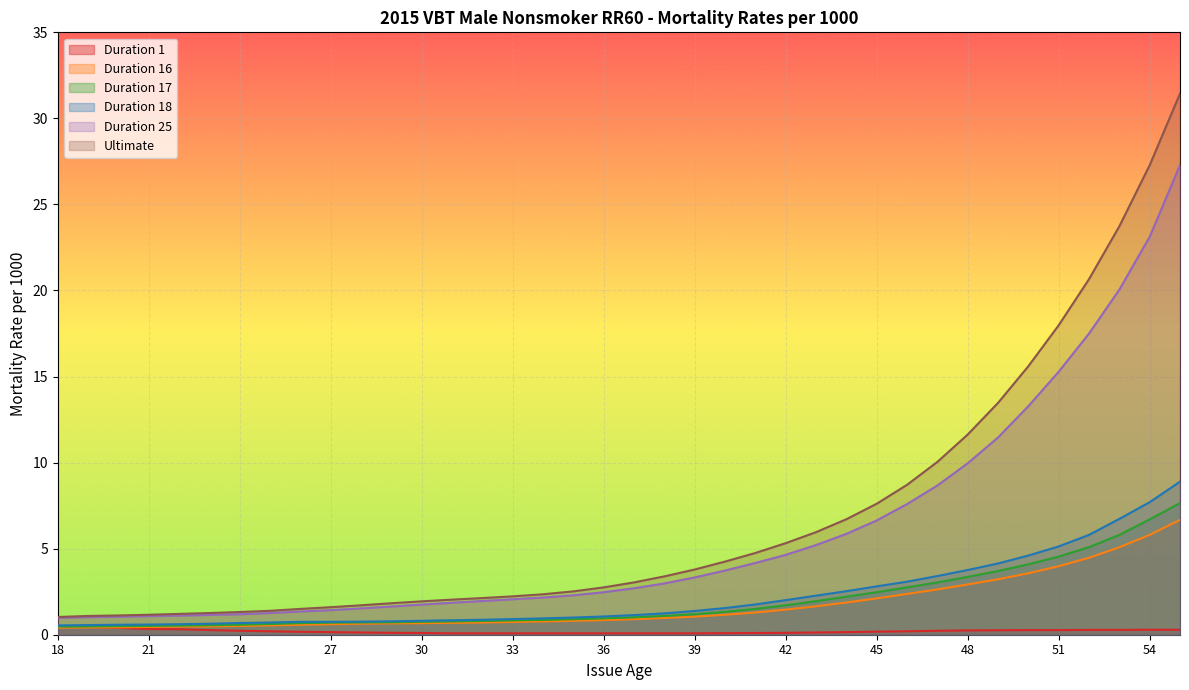

What is the spread (max minus min) of values at 41?

4.7